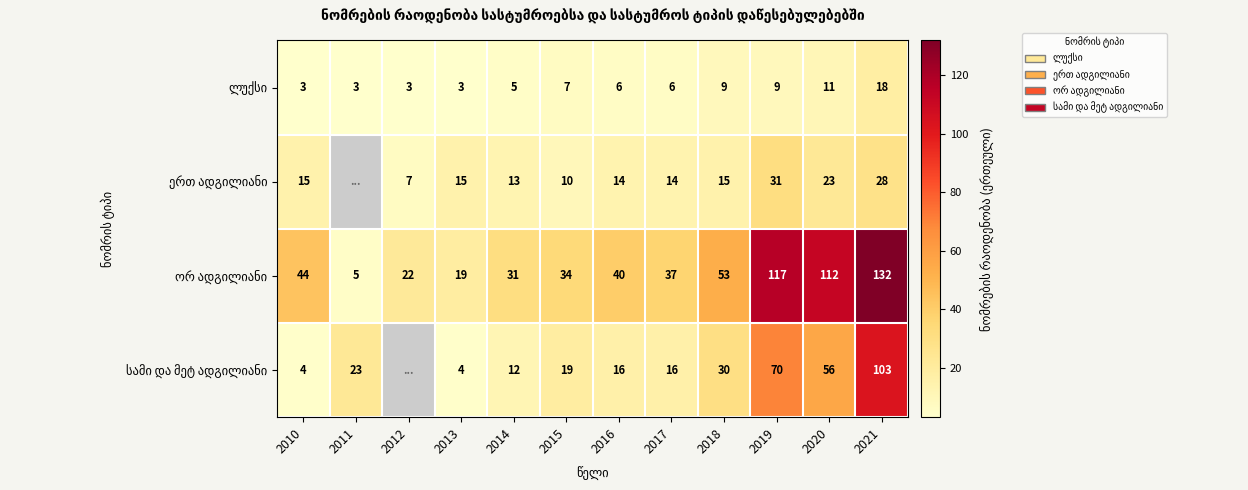

What is the total value across all series at 2021?

281